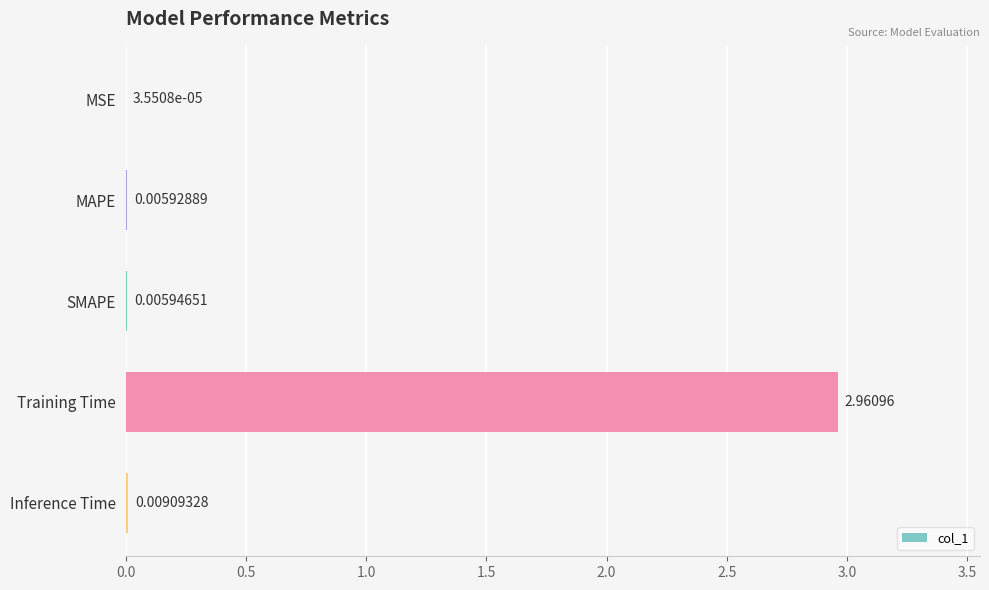

Which has a higher value, MAPE or Training Time?

Training Time